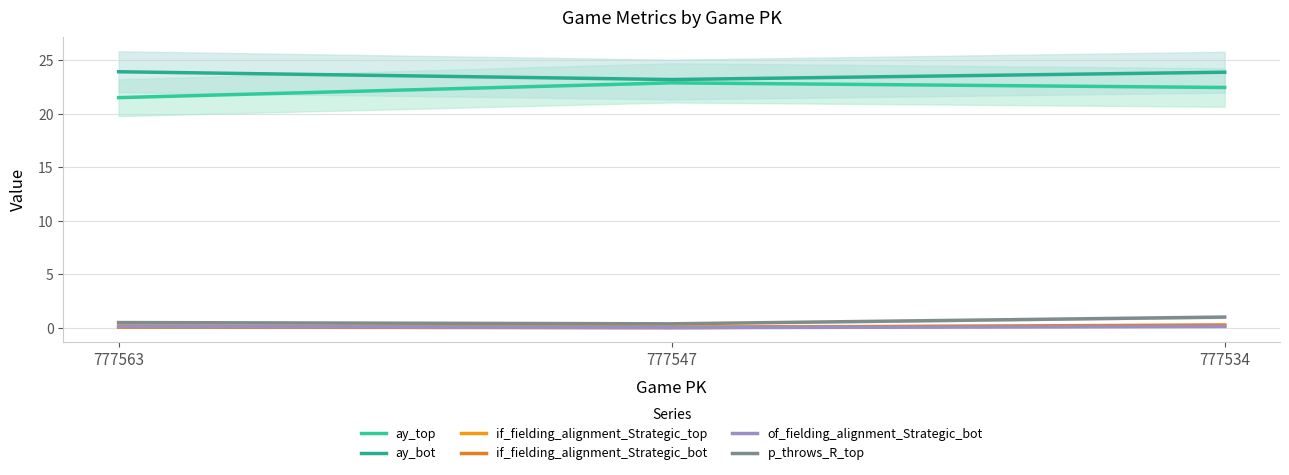

What is the value of the if_fielding_alignment_Strategic_top point at the 3rd from the left?

0.2